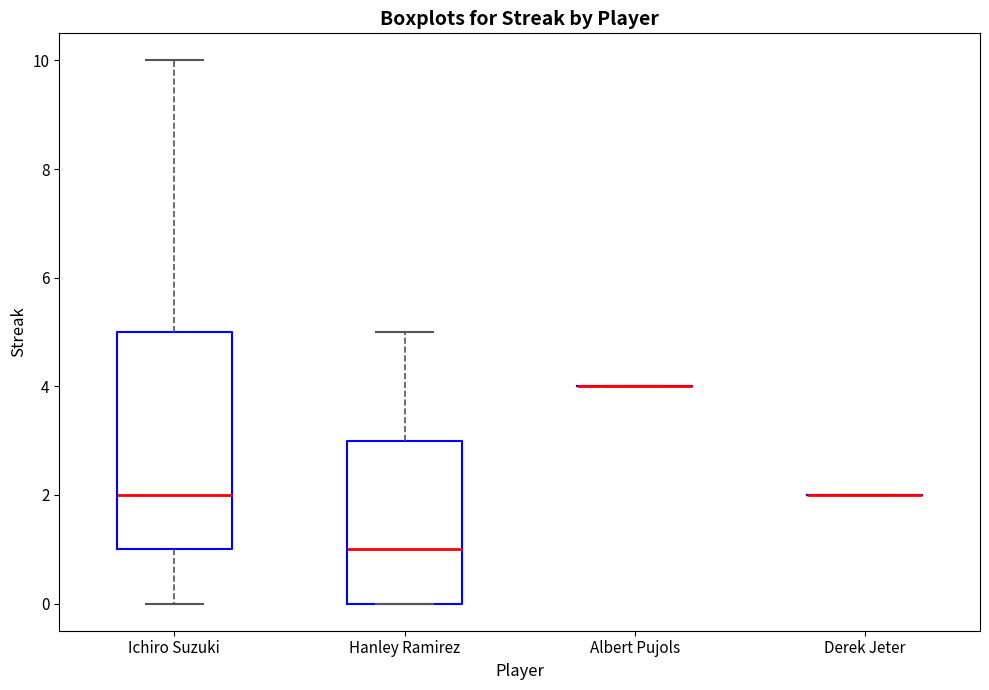

Reading left to right, read every box against the y-axis: the position of its median line, the range the box covers, and the ends of its whiskers. The values are not printed on the chart, so give them approximately, as read against the axis.

Ichiro Suzuki: median 2, box 1 to 5, whiskers 0 to 10
Hanley Ramirez: median 1, box 0 to 3, whiskers 0 to 5
Albert Pujols: box collapsed to a line at 4, whiskers 4 to 4
Derek Jeter: box collapsed to a line at 2, whiskers 2 to 2